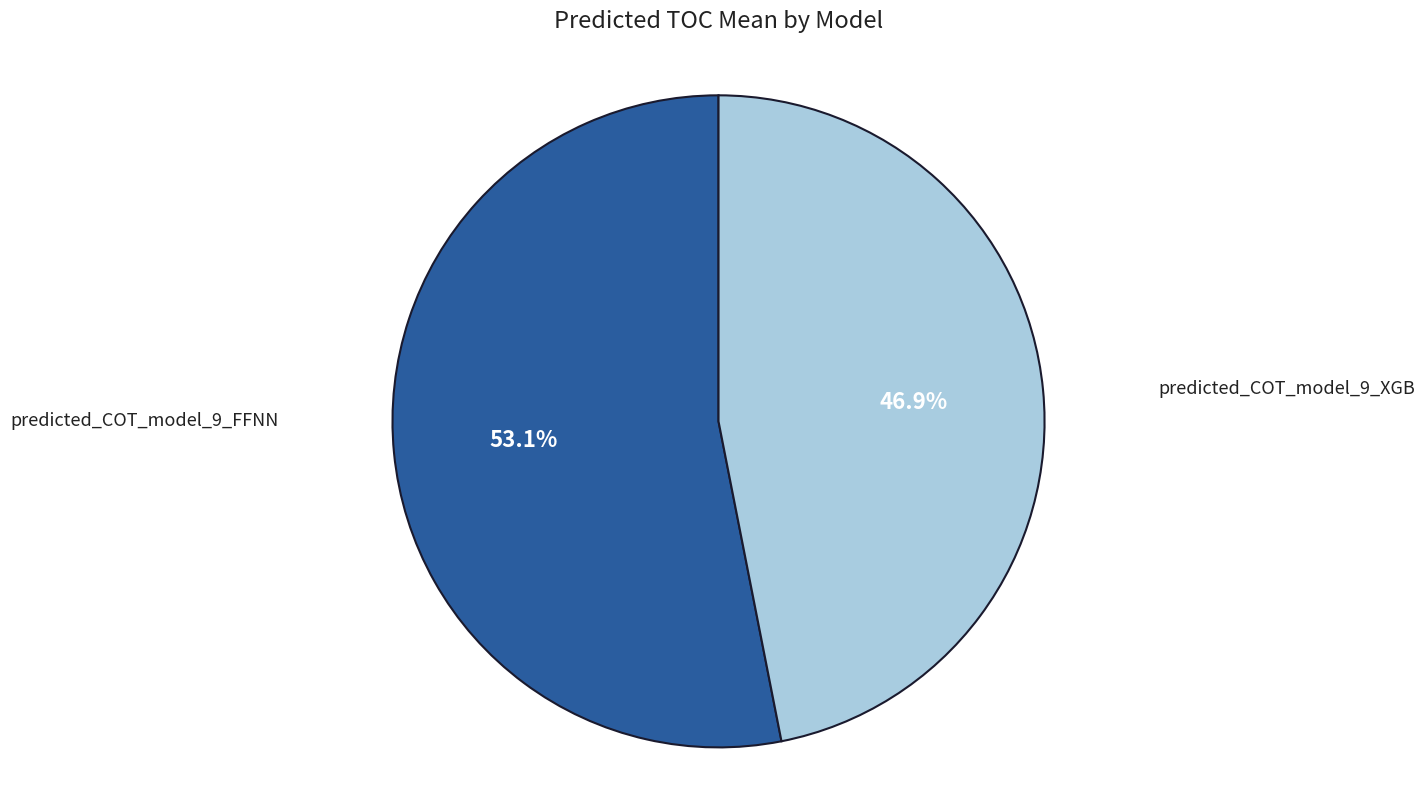

Is there any slice that represents more than half of the pie?

Yes